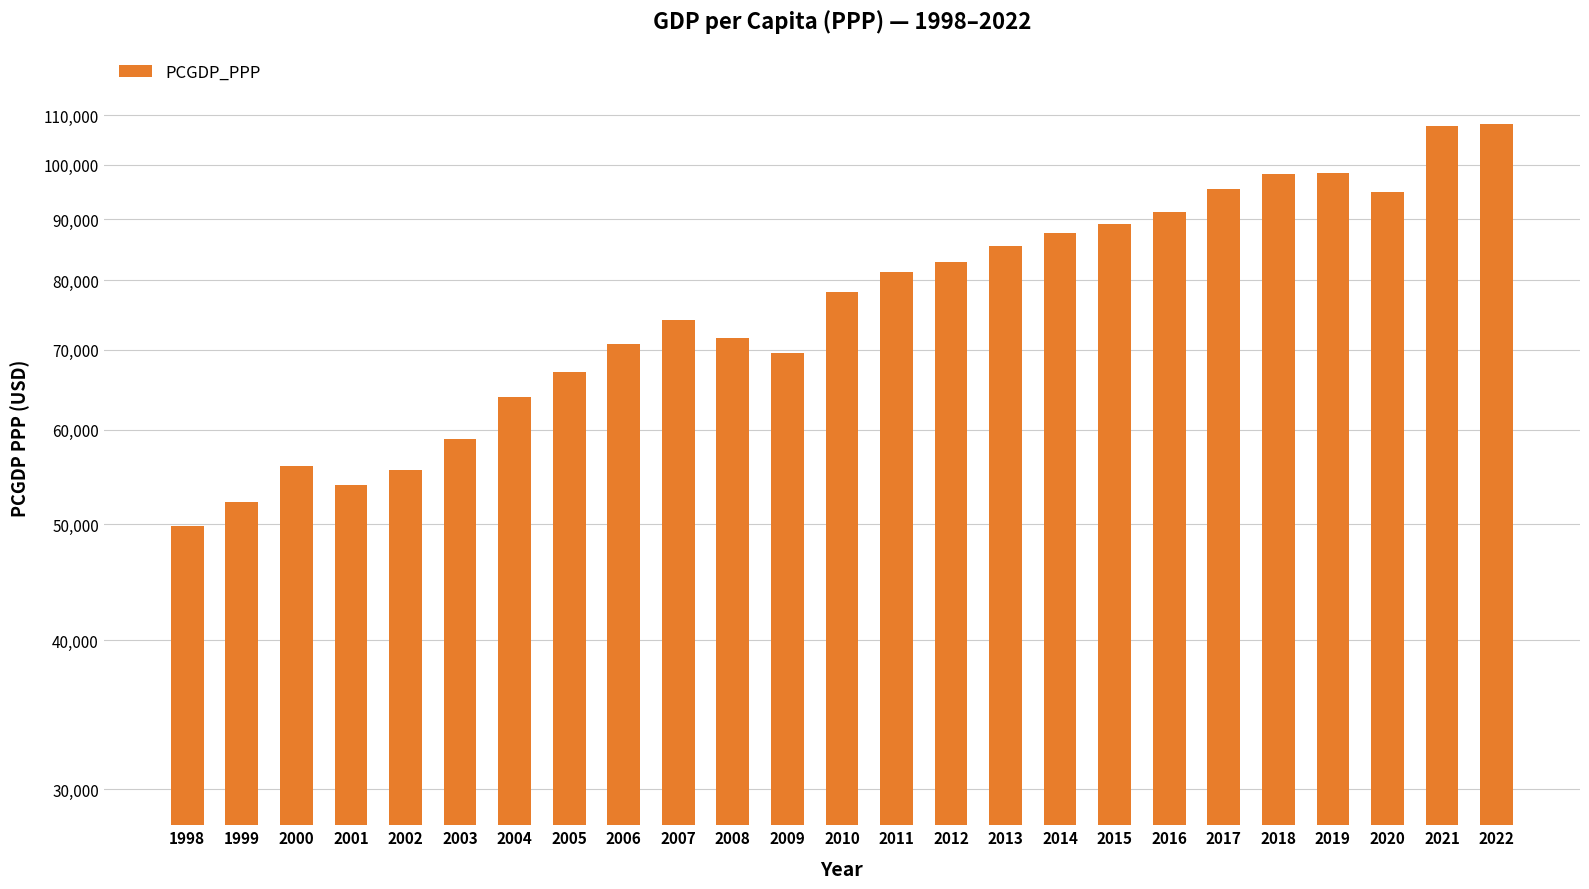

How many data points are above 78191?

13